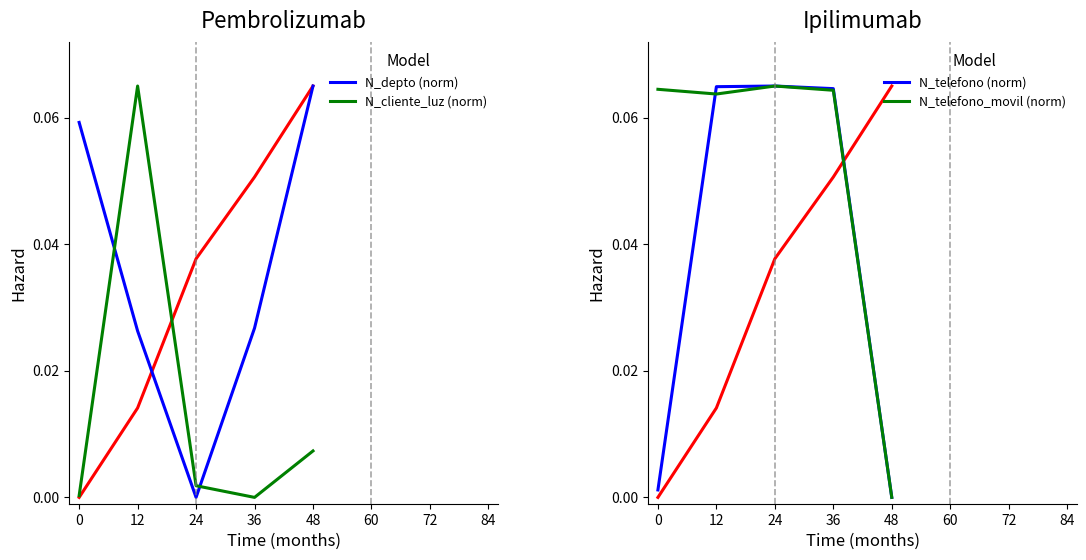

How many distinct data groups are displayed?

4